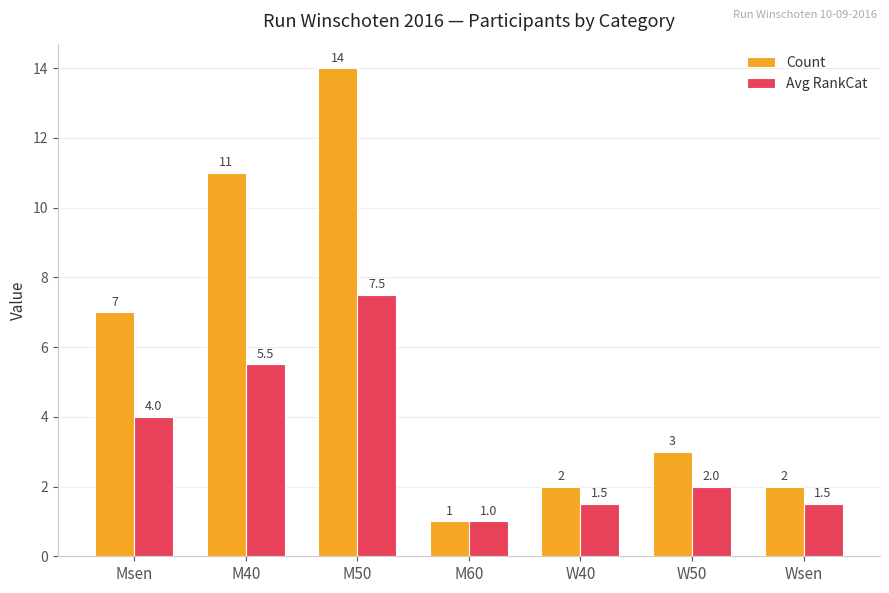

At W50, list the series in order from smallest to largest.

Avg RankCat, Count